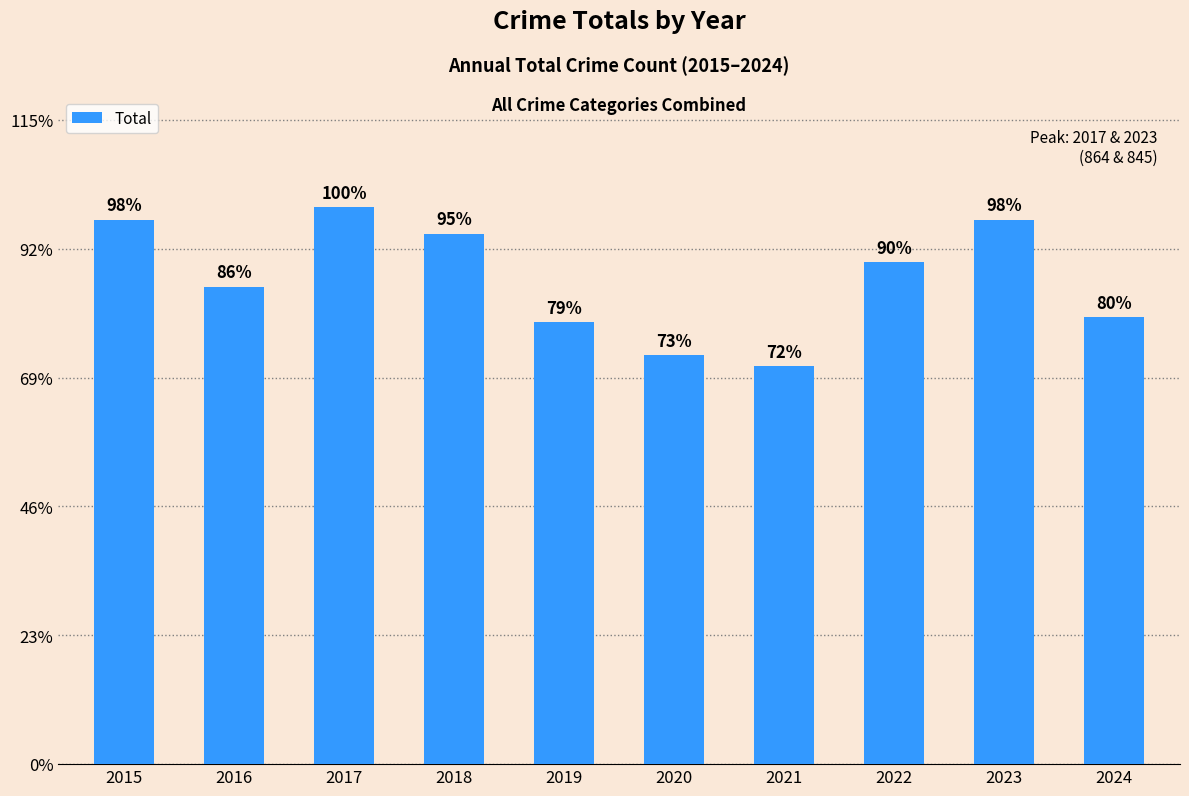

How many data points are above 779?

4